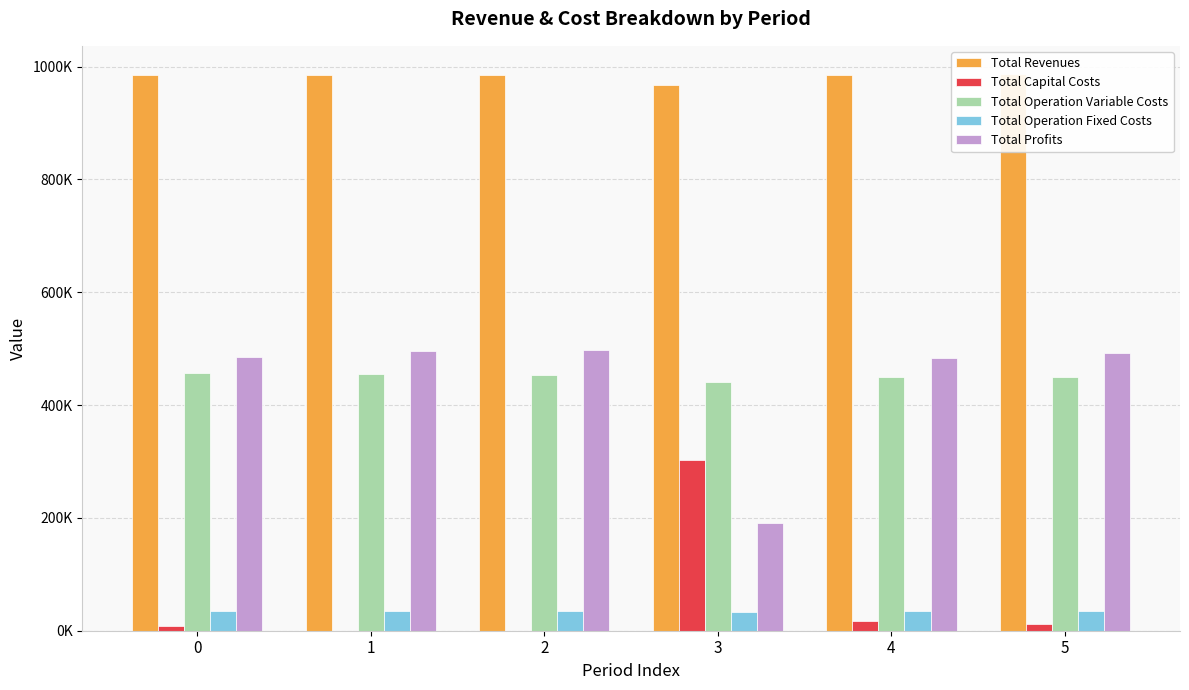

What is the value of the Total Operation Variable Costs bar at the 1st from the left?

456437.4